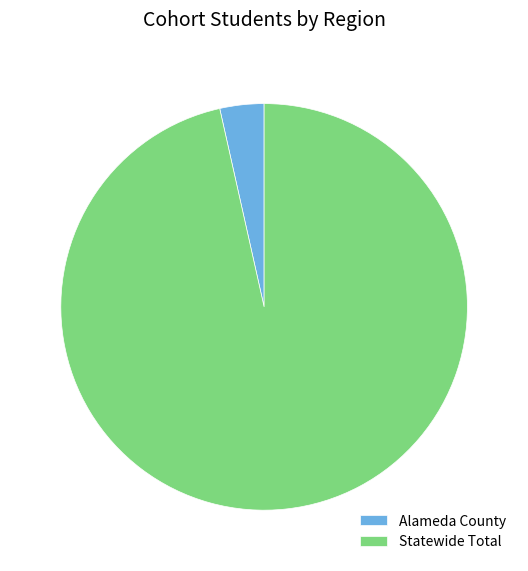

Combined, do Statewide Total and Alameda County account for over 50%?

Yes